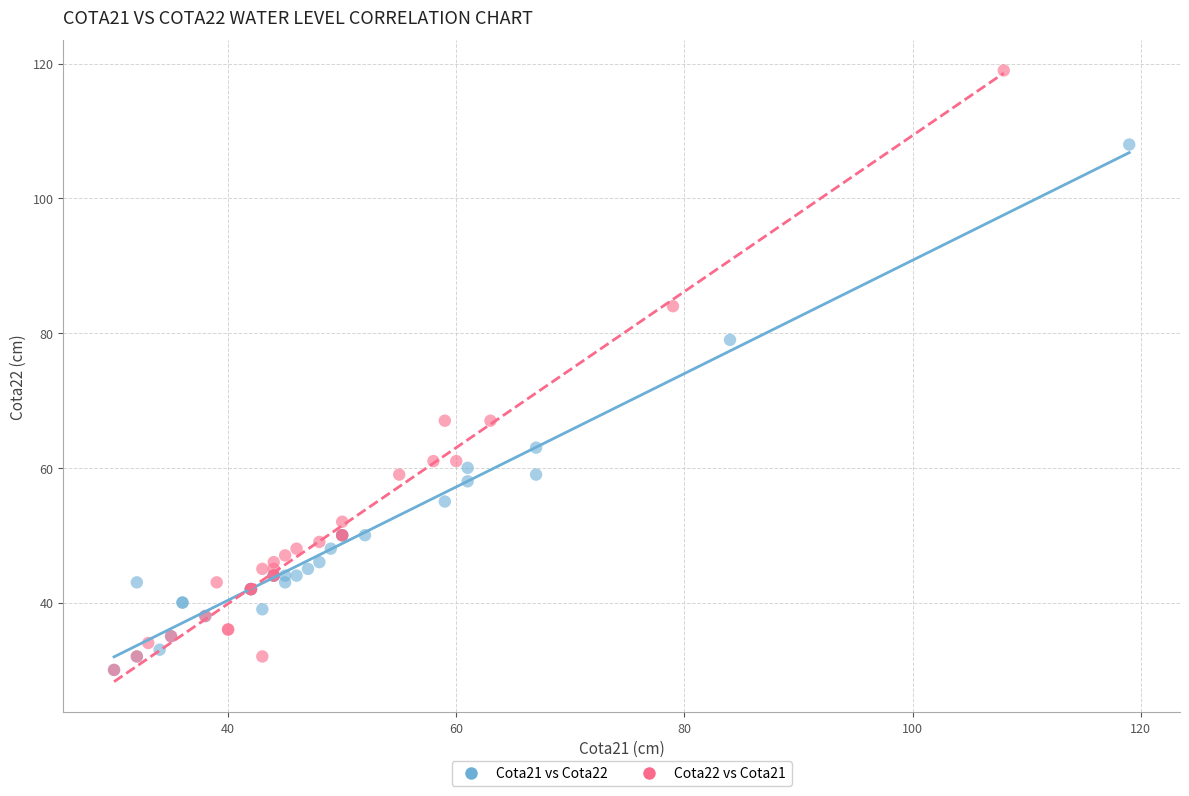

Which series has the largest Y range (max minus min)?

Cota22 vs Cota21